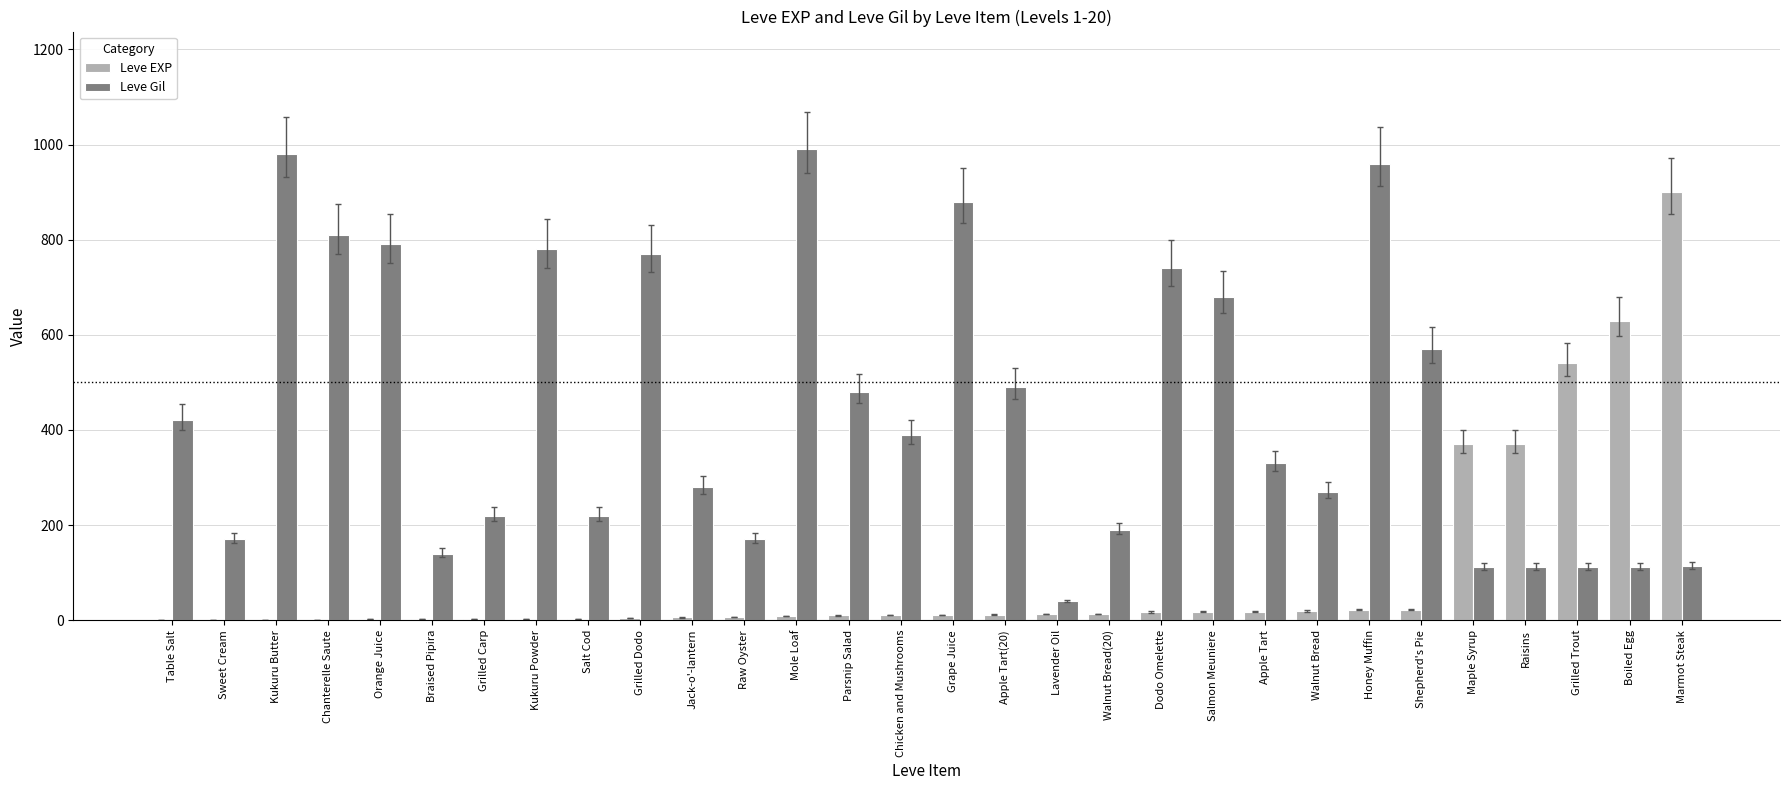

Is the value of Leve Gil at Grape Juice greater than the value of Leve EXP at Lavender Oil?

Yes